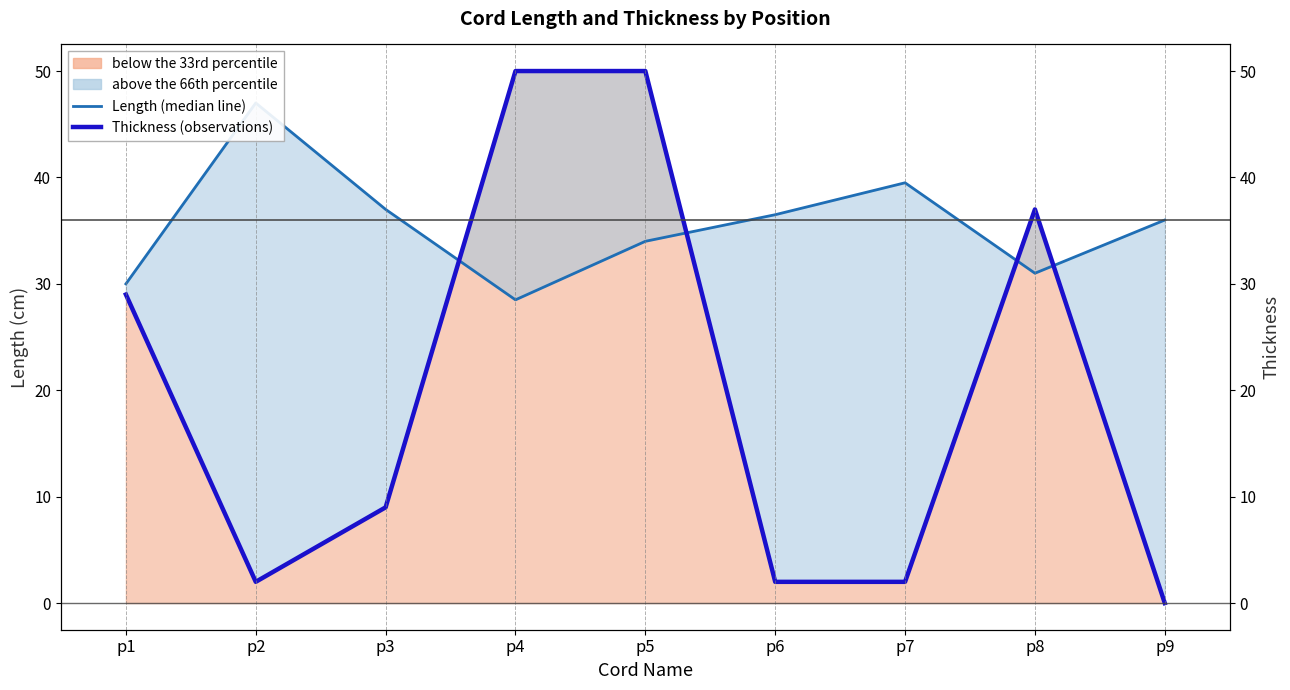

True or false: Thickness (observations) and Length (median line) cross at least once.

True